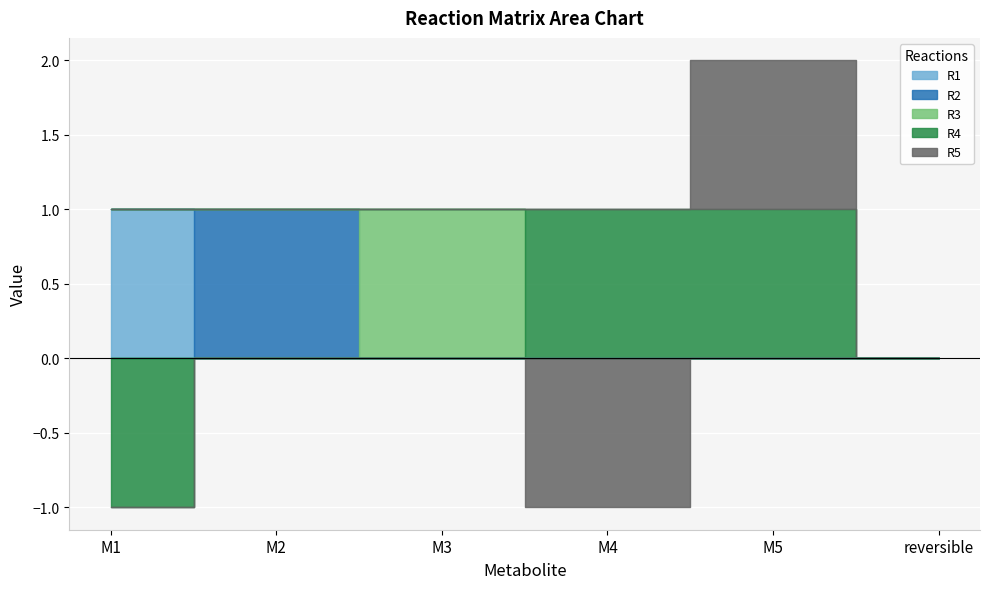

Count the number of categories in the chart.

6